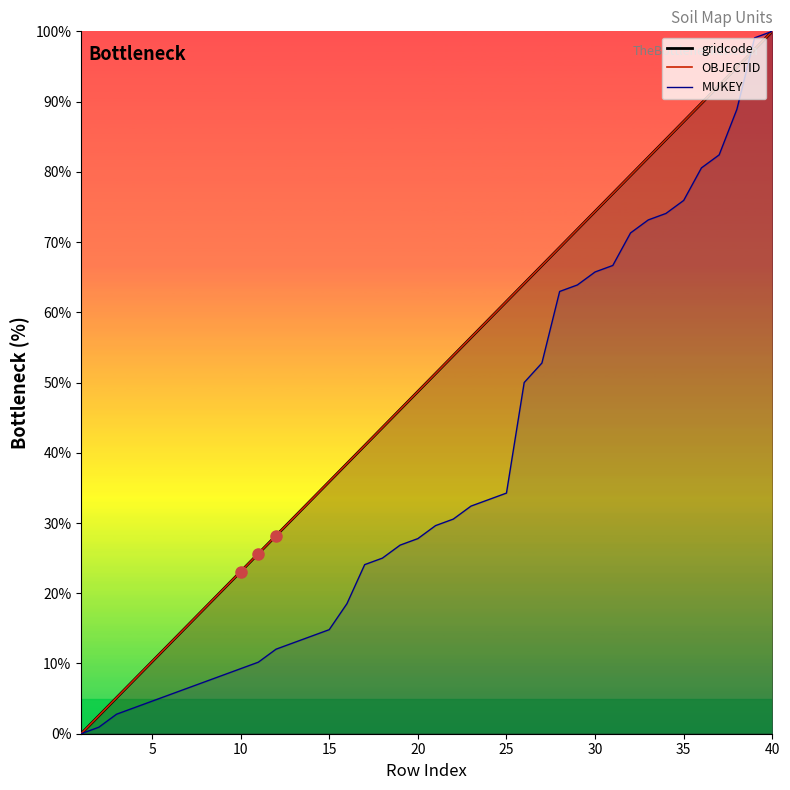

Is the value of gridcode at 38 greater than the value of OBJECTID at 9?

Yes